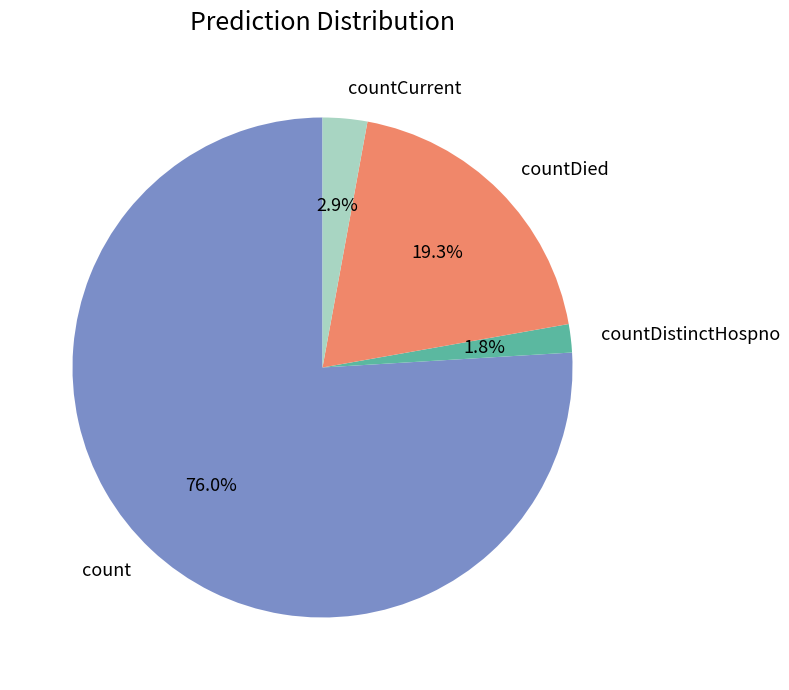

To the nearest percent, what is the average slice percentage?

25%